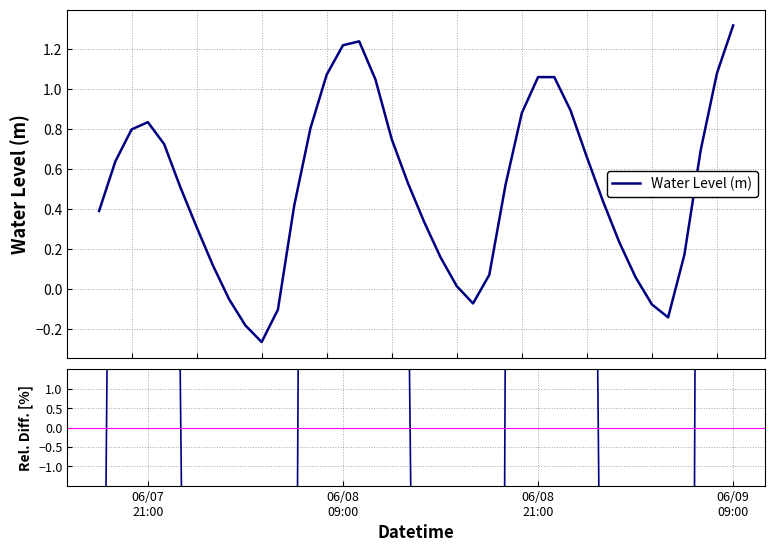

Reading right to left, what are all the values shown in this chart?

Water Level (m): 1.3	1.1	0.7	0.2	-0.1	-0.1	0.1	0.2	0.4	0.7	0.9	1.1	1.1	0.9	0.5	0.1	-0.1	0.0	0.2	0.3	0.5	0.8	1.0	1.2	1.2	1.1	0.8	0.4	-0.1	-0.3	-0.2	-0.0	0.1	0.3	0.5	0.7	0.8	0.8	0.6	0.4
Rel. Diff.: 161.2	113.7	37.5	-65.7	-127.7	-114.9	-88.1	-53.5	-13.1	30.9	77.0	110.0	110.0	74.4	3.5	-85.7	-113.9	-96.8	-68.2	-33.5	5.0	48.6	107.6	145.4	141.5	112.4	59.4	-17.3	-120.0	-152.1	-135.7	-109.8	-76.2	-38.4	1.0	43.8	65.4	58.3	26.6	-22.4